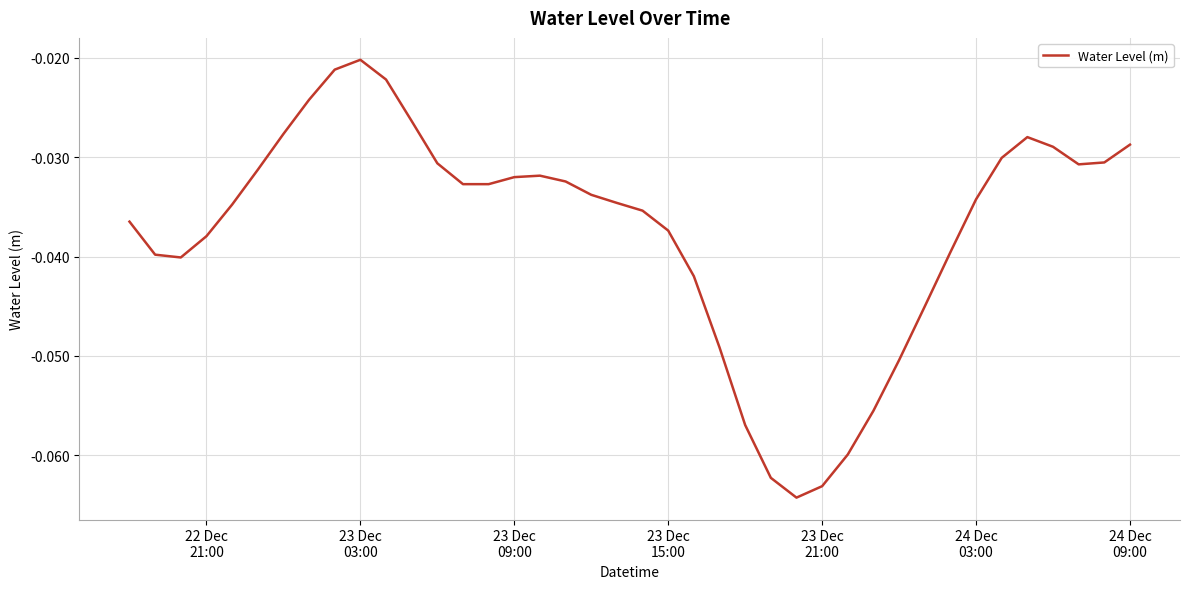

At which category does the data reach its first local peak?

23 Dec
03:00